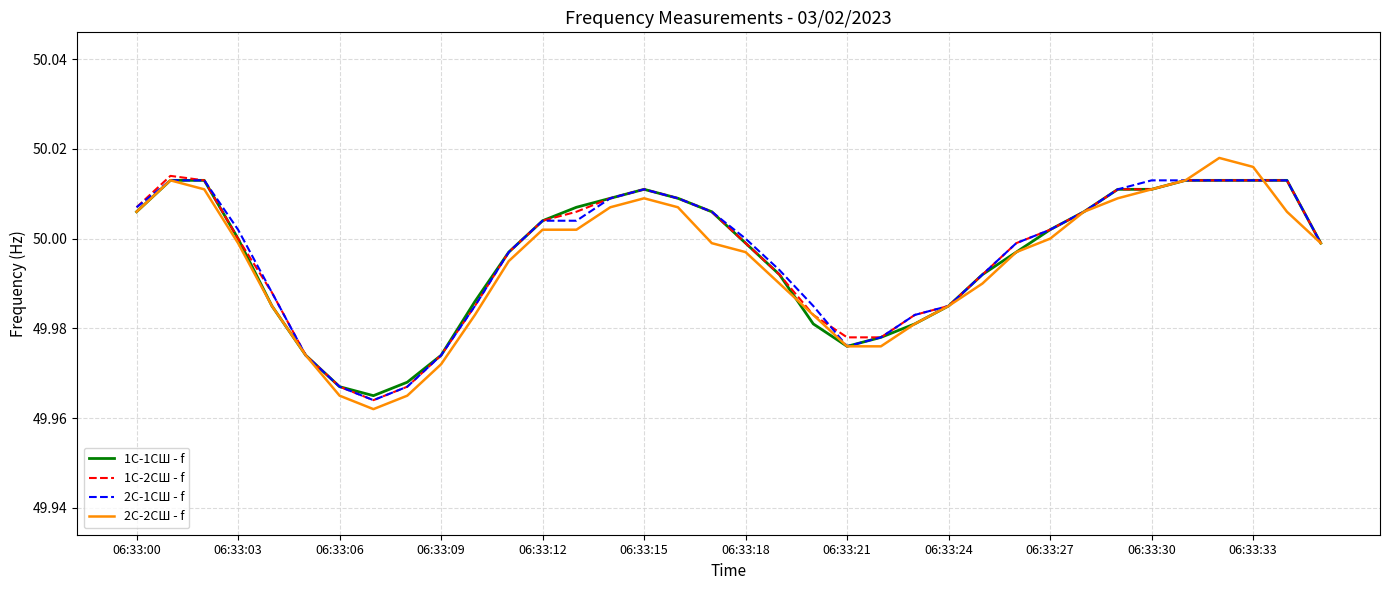

Which series has the largest range (max minus min)?

2С-2СШ - f